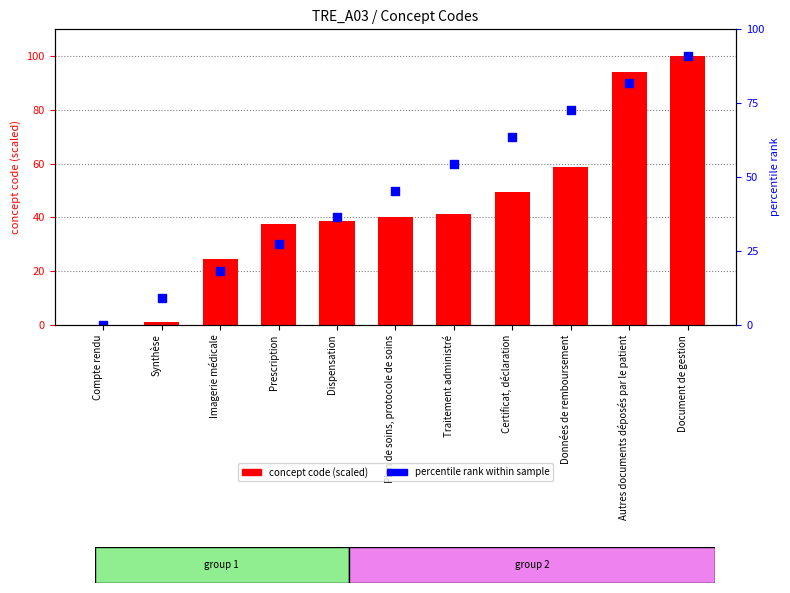

Is the value of concept code (scaled) at Dispensation greater than the value of percentile rank within sample at Prescription?

Yes